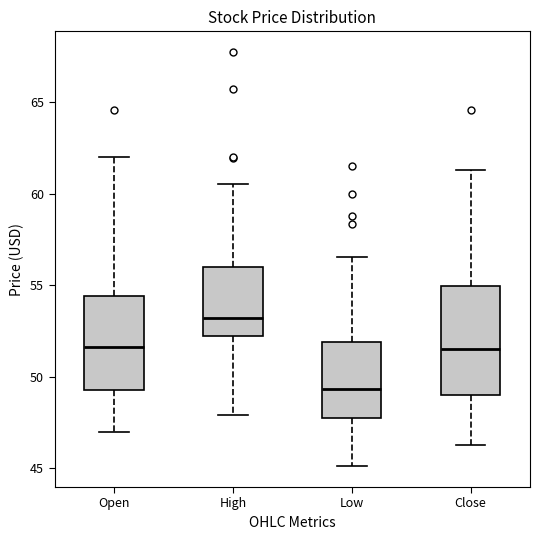

Reading left to right, transcribe this box plot: for each box, give where its median line is, the range the box spans, and where its two whiskers end, as read against the y-axis. The values are not printed on the chart, so give them approximately, as read against the axis.

Open: median 51.5, box 49.5 to 54.5, whiskers 47.0 to 62.0
High: median 53.0, box 52.0 to 56.0, whiskers 48.0 to 60.5
Low: median 49.5, box 48.0 to 52.0, whiskers 45.0 to 56.5
Close: median 51.5, box 49.0 to 55.0, whiskers 46.5 to 61.5